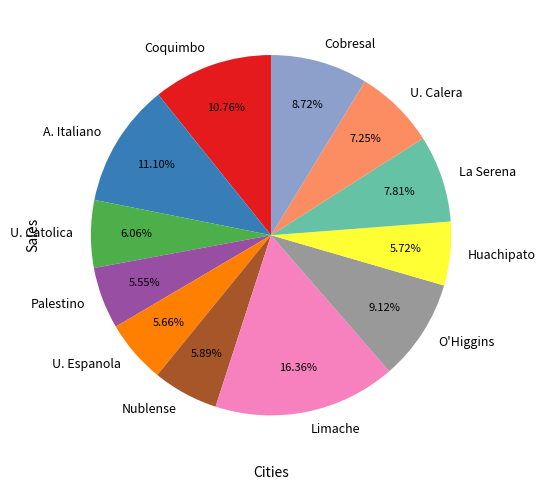

Which slice is the largest?

Limache